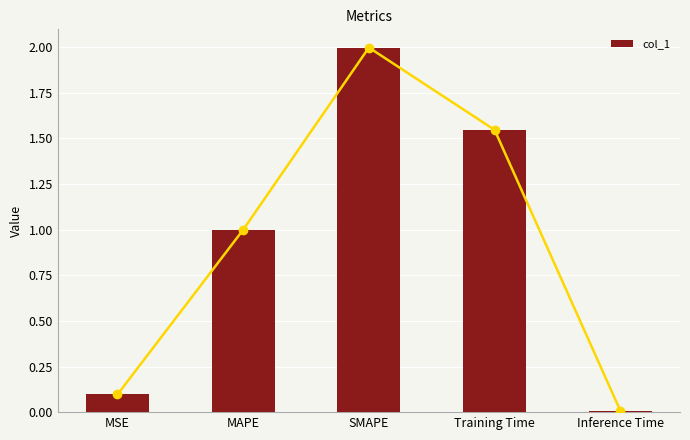

True or false: the data shows 0.0 at Inference Time.

True